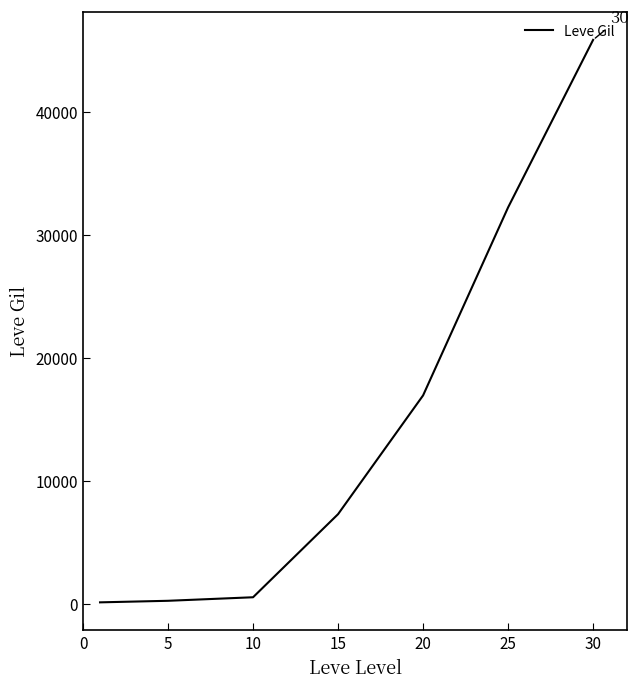

What is the greatest value displayed?

45822.5